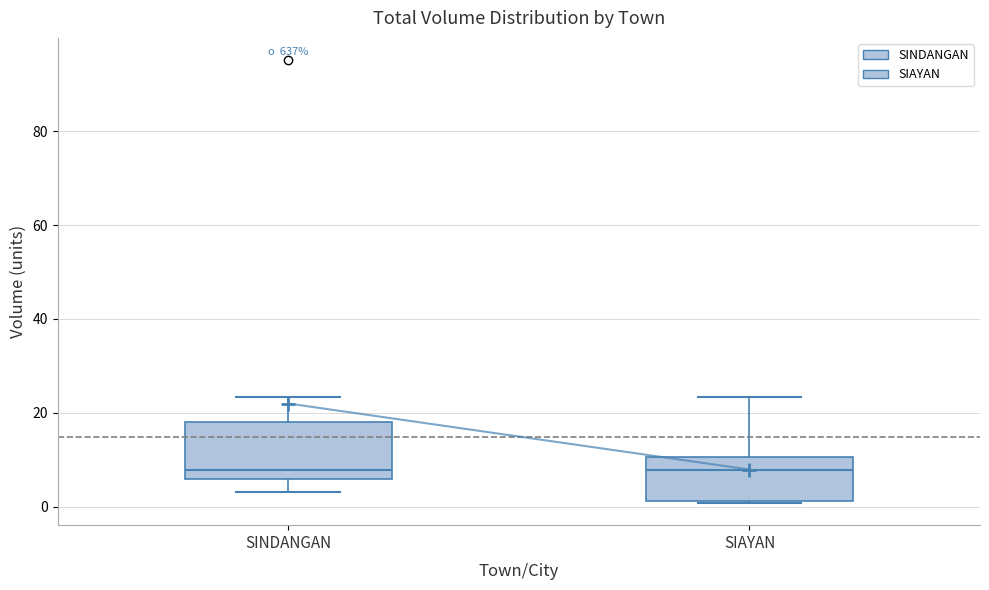

Reading left to right, read every box against the y-axis: the position of its median line, the range the box covers, and the ends of its whiskers. The values are not printed on the chart, so give them approximately, as read against the axis.

SINDANGAN: median 8, box 6 to 18, whiskers 4 to 24
SIAYAN: median 8, box 2 to 10, whiskers 0 to 24